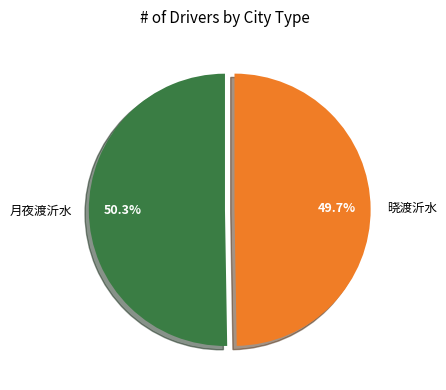

Count the number of slices in the pie.

2